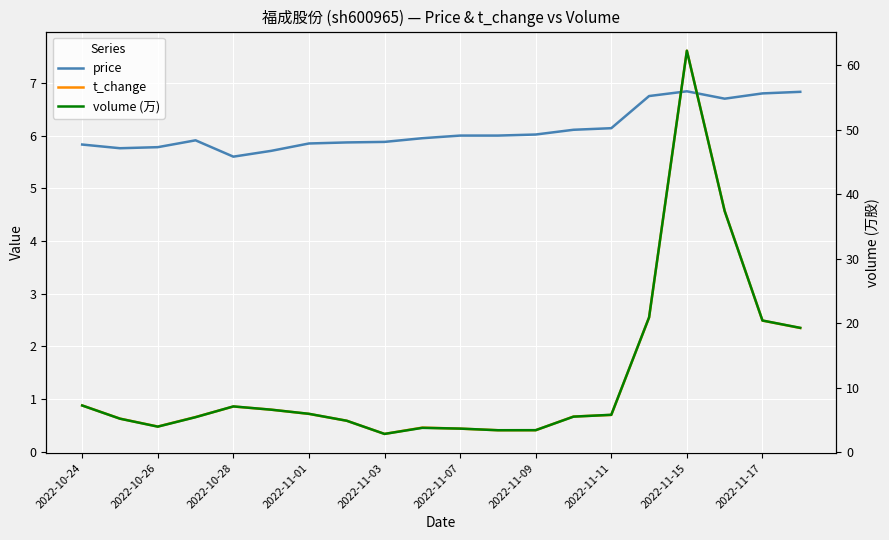

In t_change, how many points are lower than both neighbors (excluding endpoints)?

2